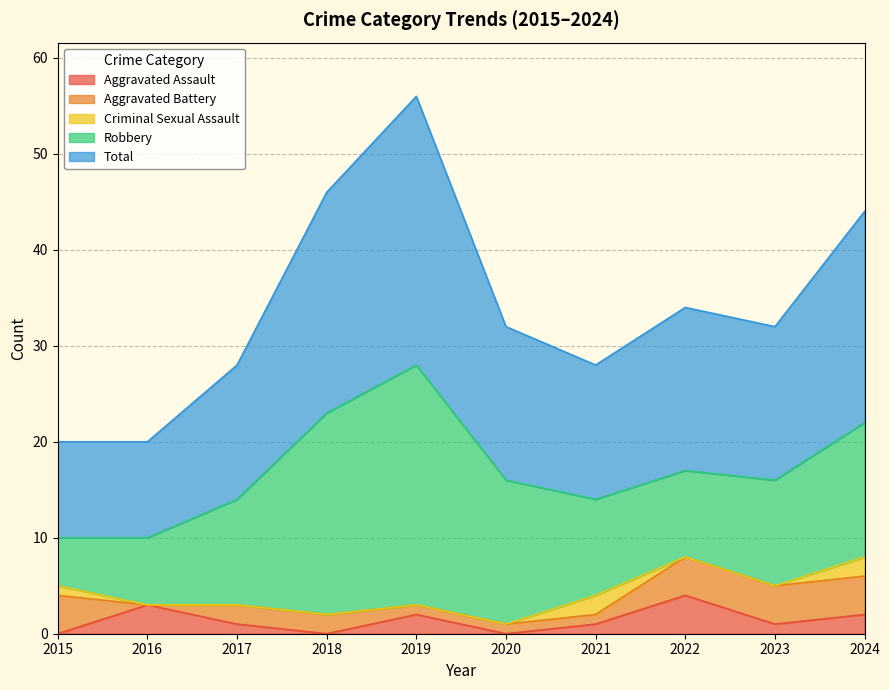

At which label does Aggravated Battery first exceed 2?

2015